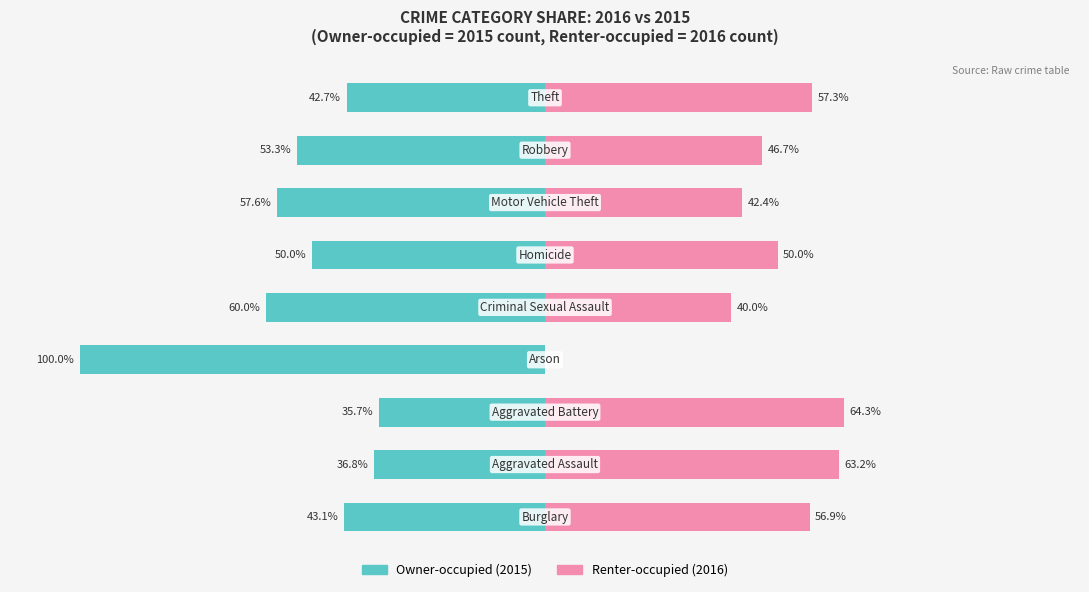

Reading right to left, list all the values displayed in this chart.

Owner-occupied: 8=-42.7	7=-53.3	6=-57.6	5=-50.0	4=-60.0	3=-100.0	2=-35.7	1=-36.8	0=-43.1
Renter-occupied: 8=57.3	7=46.7	6=42.4	5=50.0	4=40.0	3=0.0	2=64.3	1=63.2	0=56.9